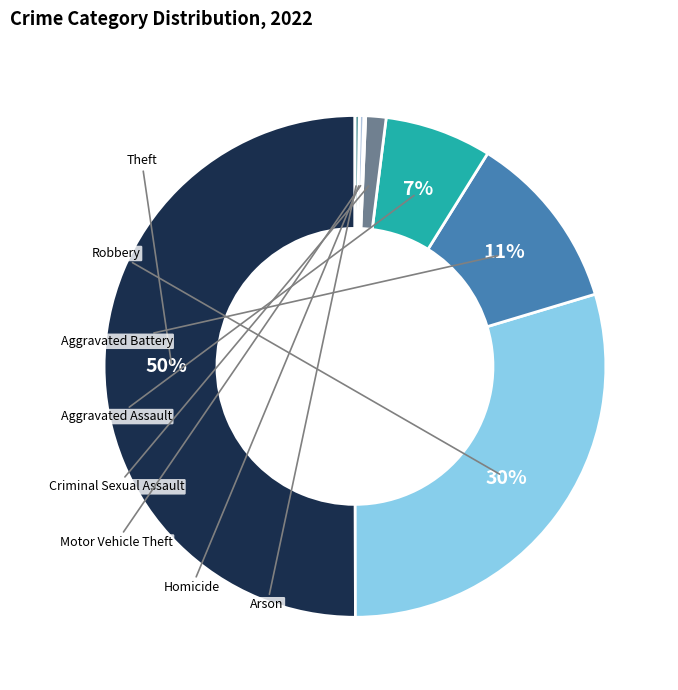

How many slices are in this pie chart?

8